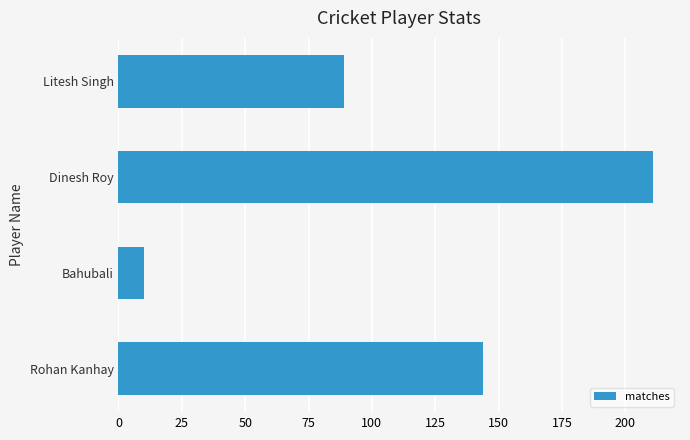

How many values are below 144?

2